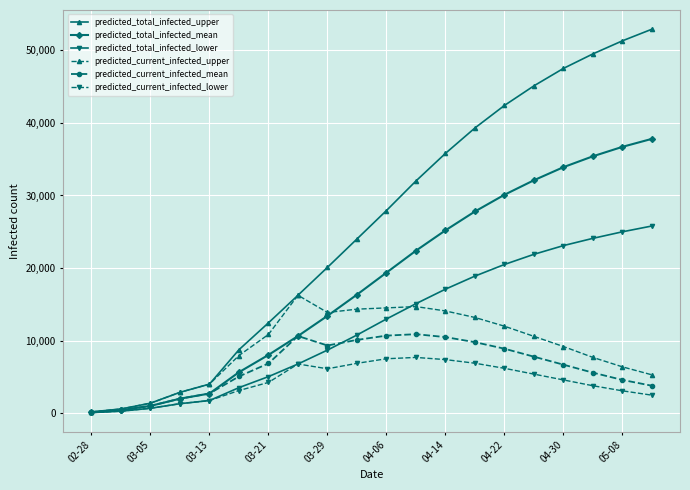

How many series are shown in this chart?

6